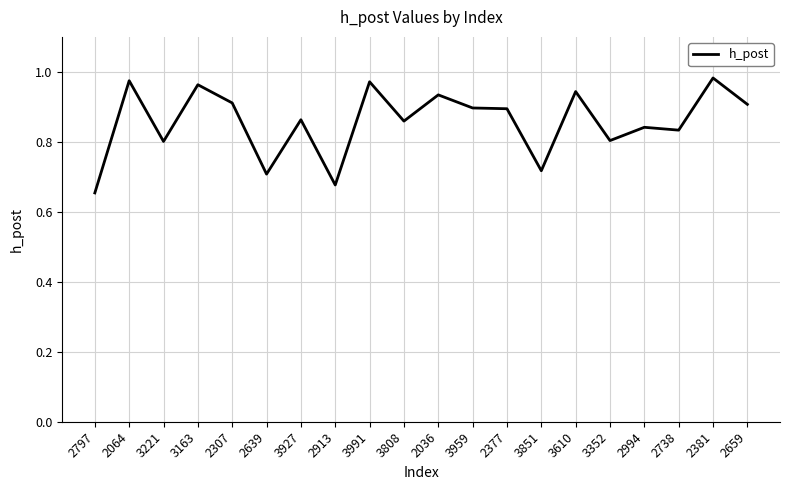

What is the difference between the maximum and second lowest values?

0.3